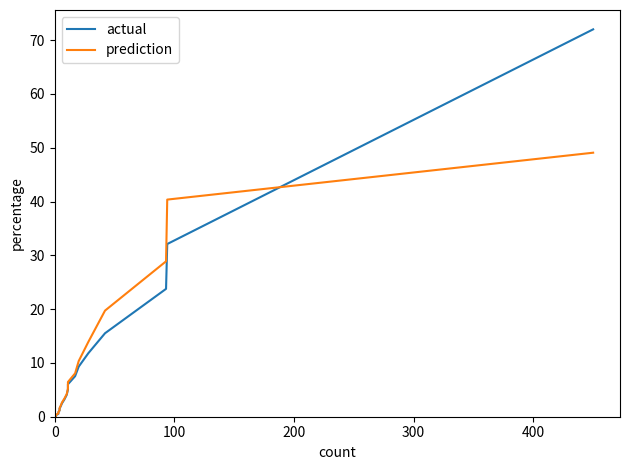

What is the maximum value shown in the chart?

72.0